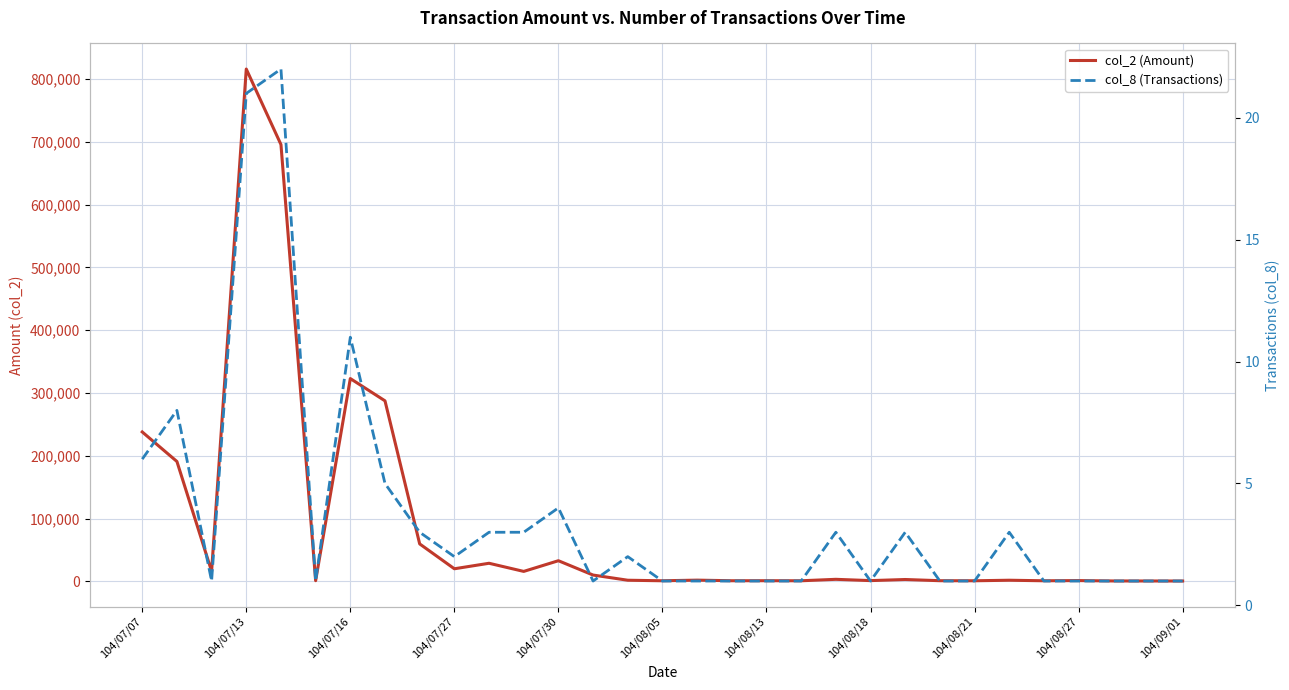

Which series changed the most between 104/07/27 and 104/09/01?

col_2 (Amount)